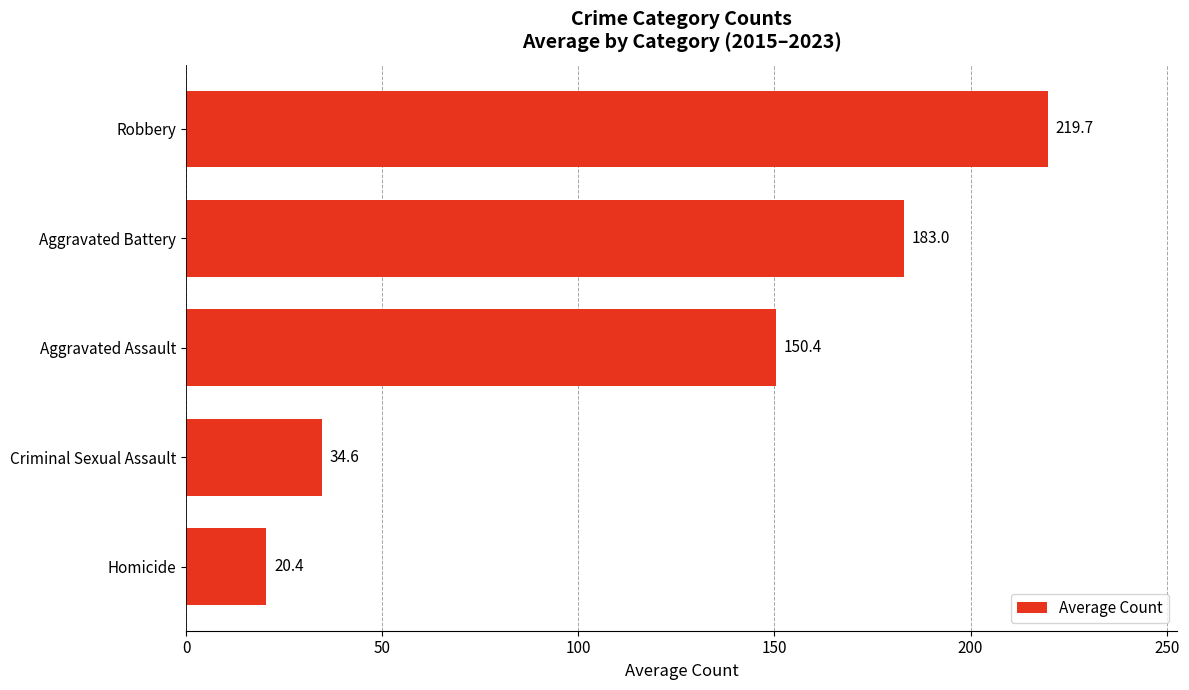

How many bars are there in total?

5